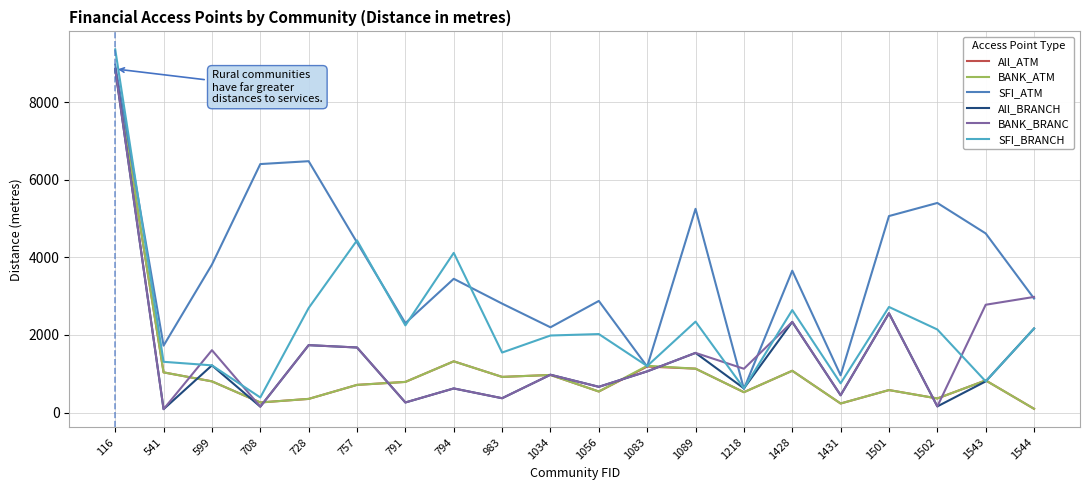

How many values in the BANK_BRANC series exceed 1129?

10